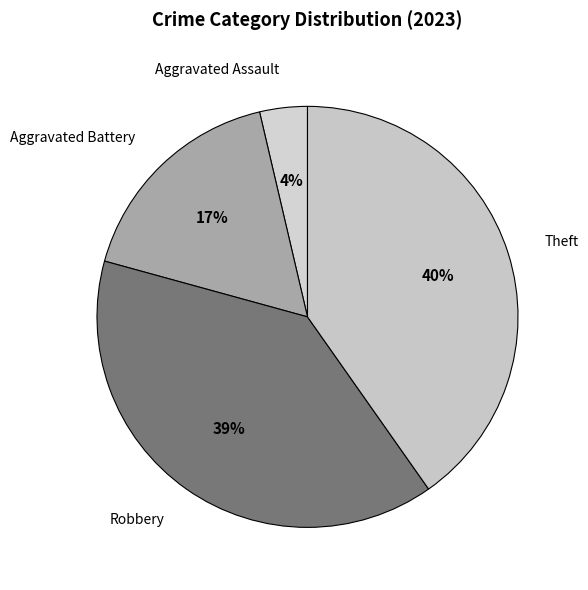

Which slice is the largest?

Theft